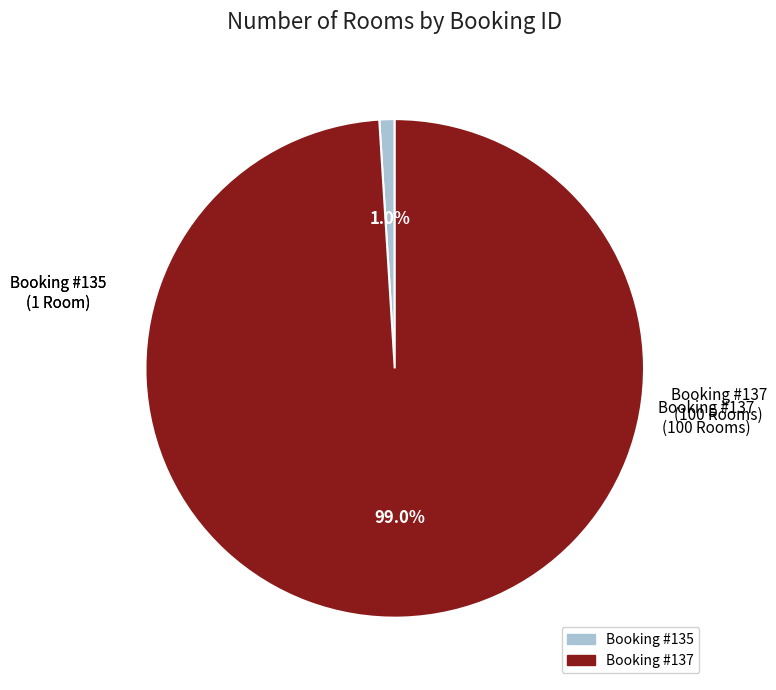

Does any single category account for the majority?

Yes